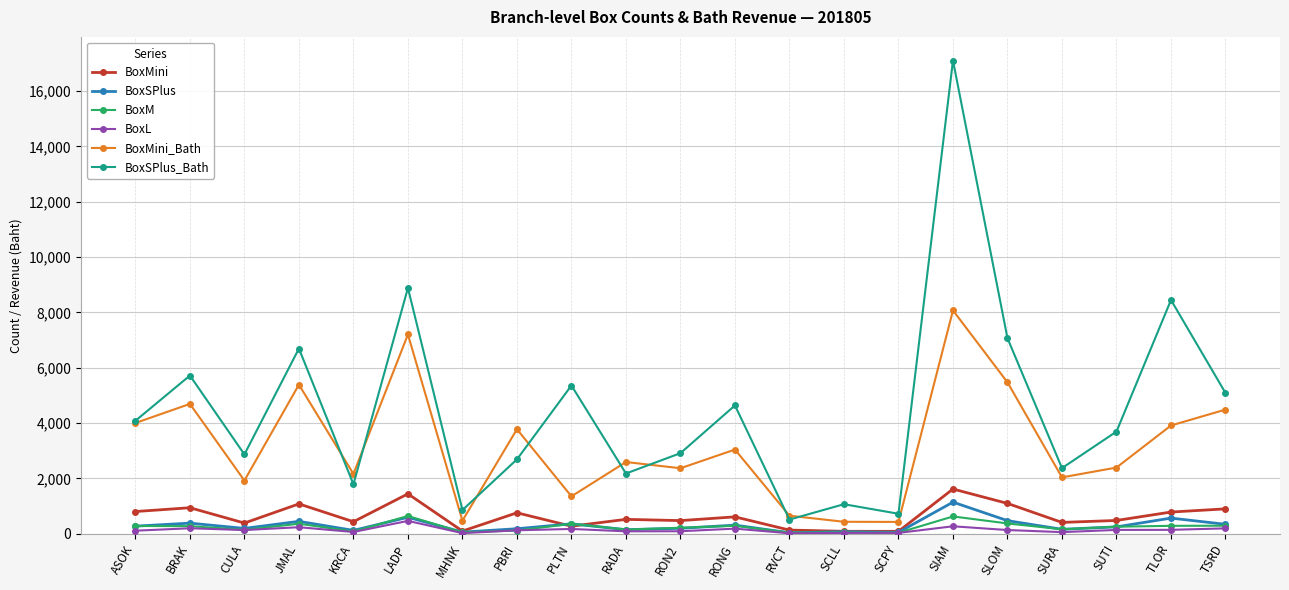

What is the maximum value for BoxMini?

1614